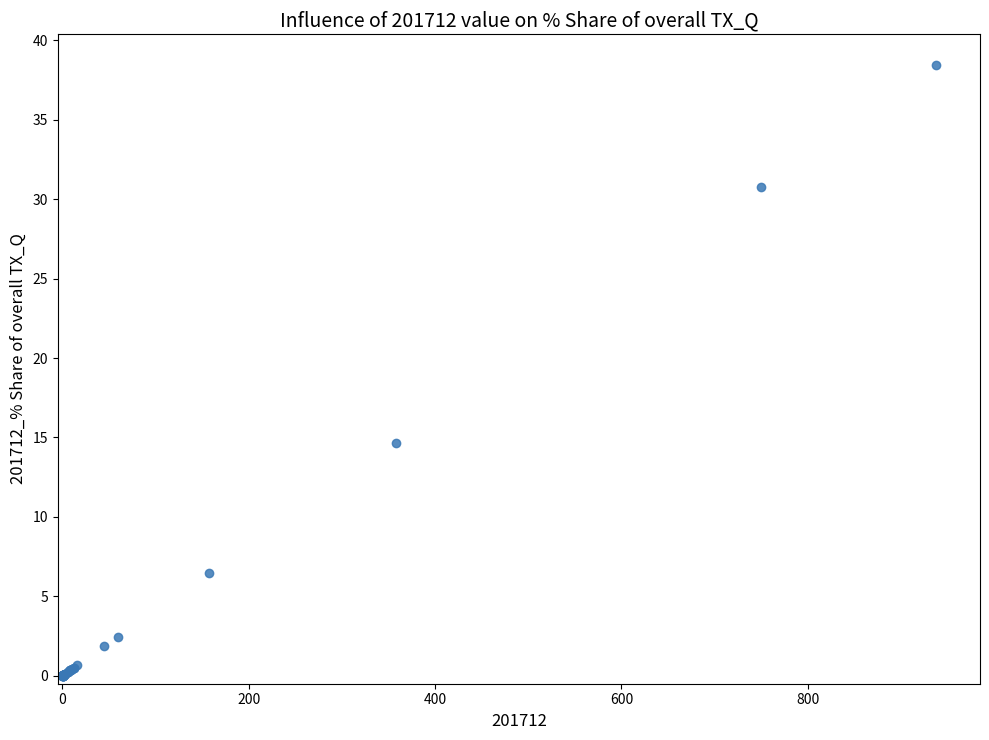

What Y value in the scatter plot is closest to 19?

14.7